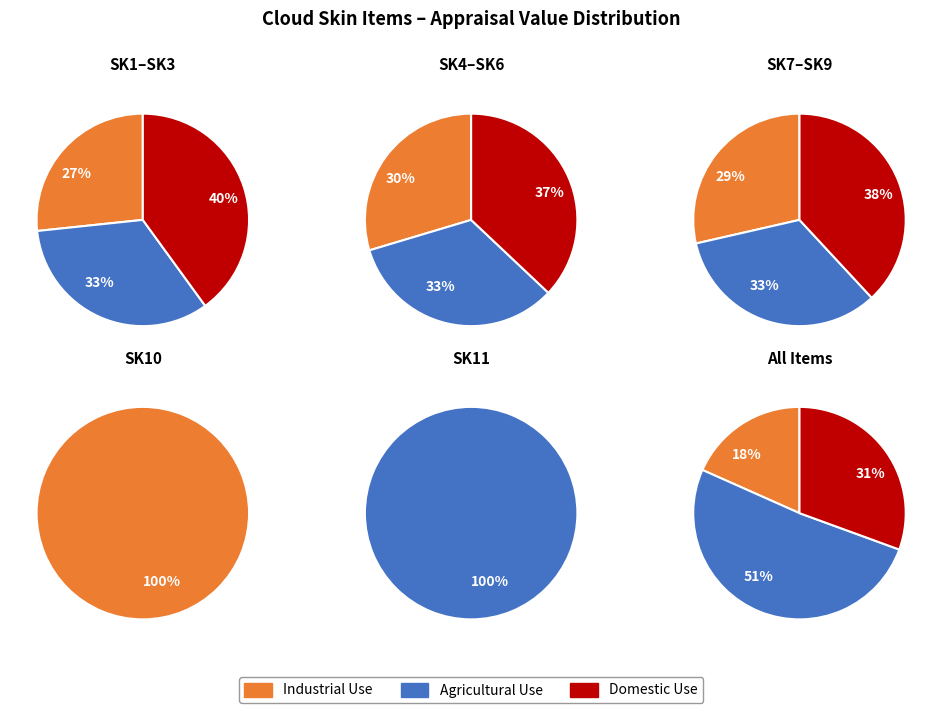

Is SK8 the majority of the pie?

No